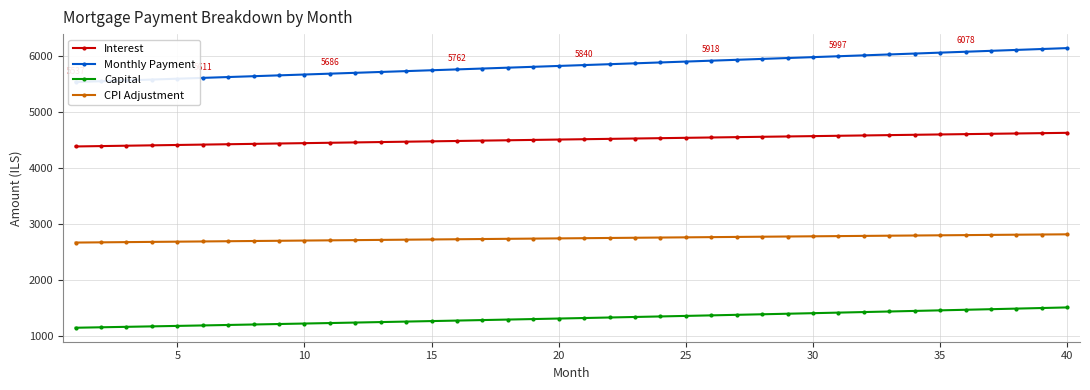

How many data points in CPI Adjustment are less than 2749?

20